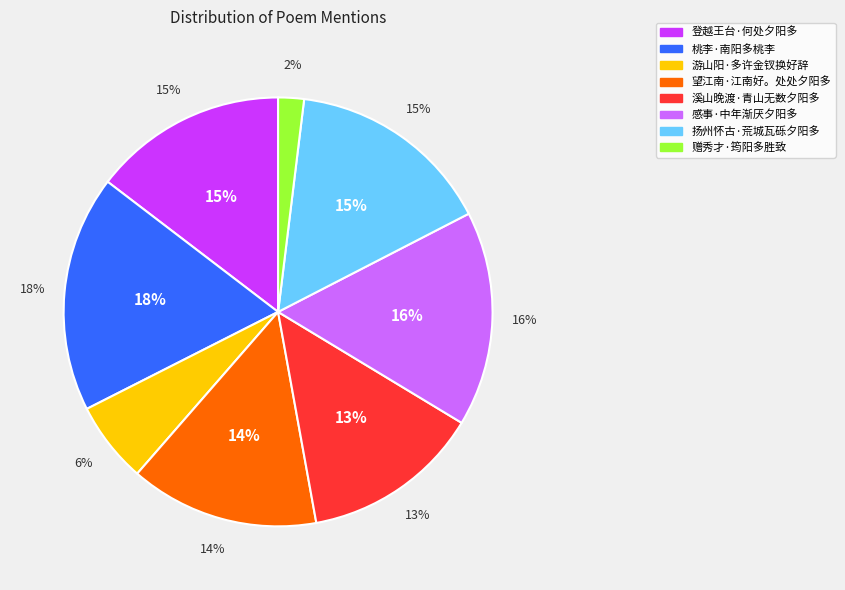

What percentage is NOT represented by 望江南·江南好。处处夕阳多?

85.7%